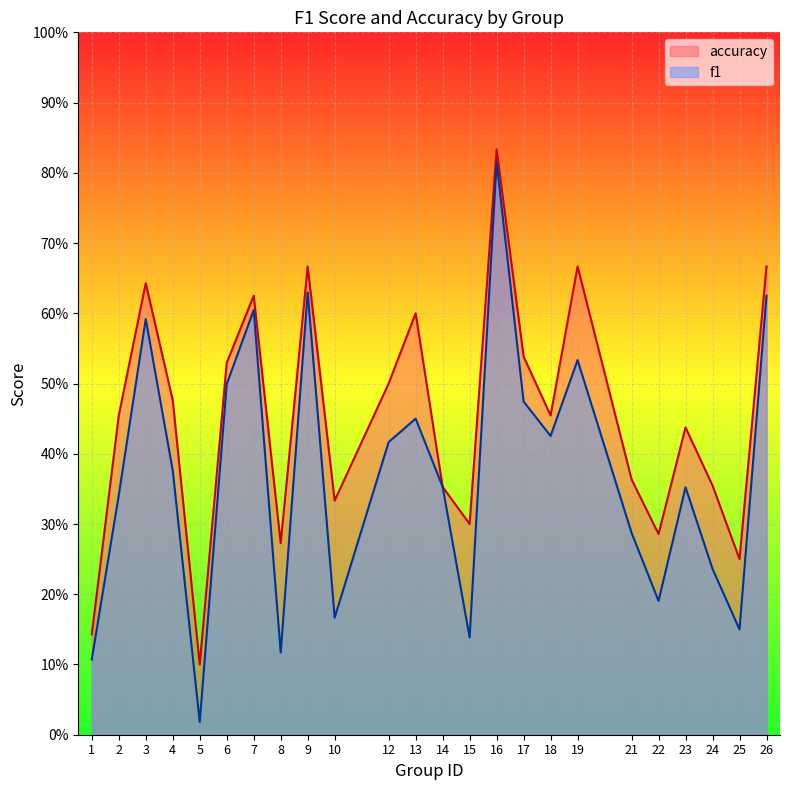

The value of f1 at 8 is 0.1. True or false?

True